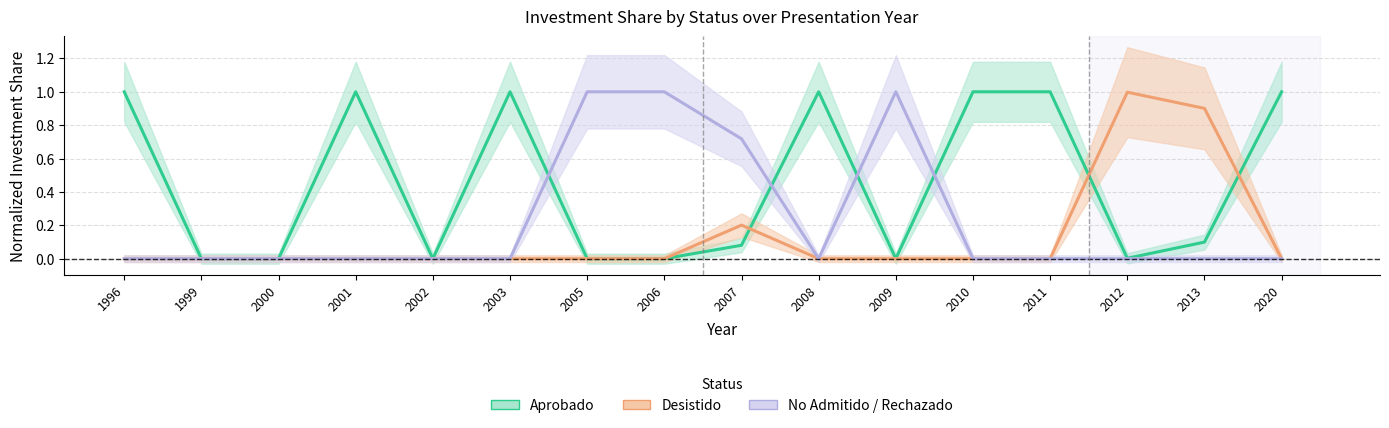

Which series has the largest total across all categories?

Aprobado